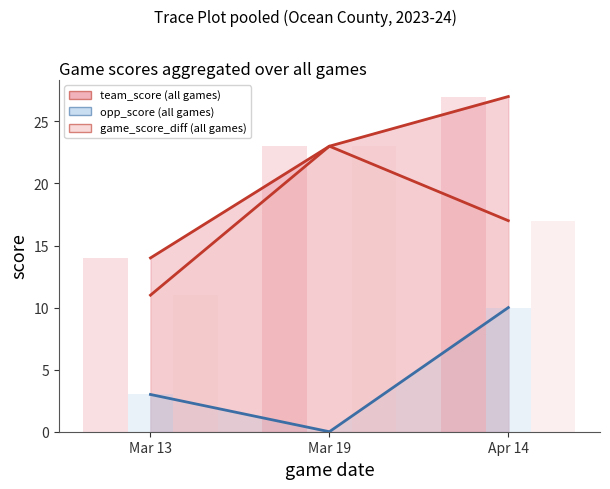

At which label does team_score first exceed 23?

Apr 14